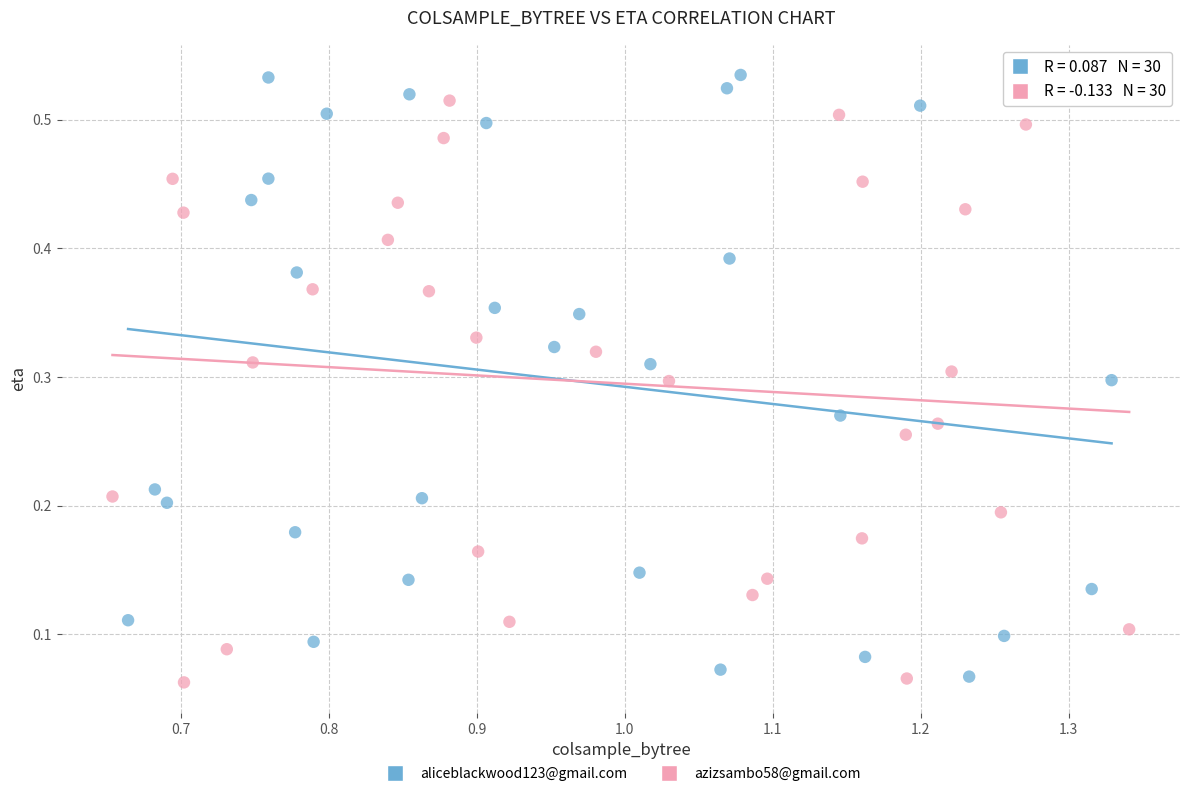

Which series has the widest spread of Y values?

aliceblackwood123@gmail.com